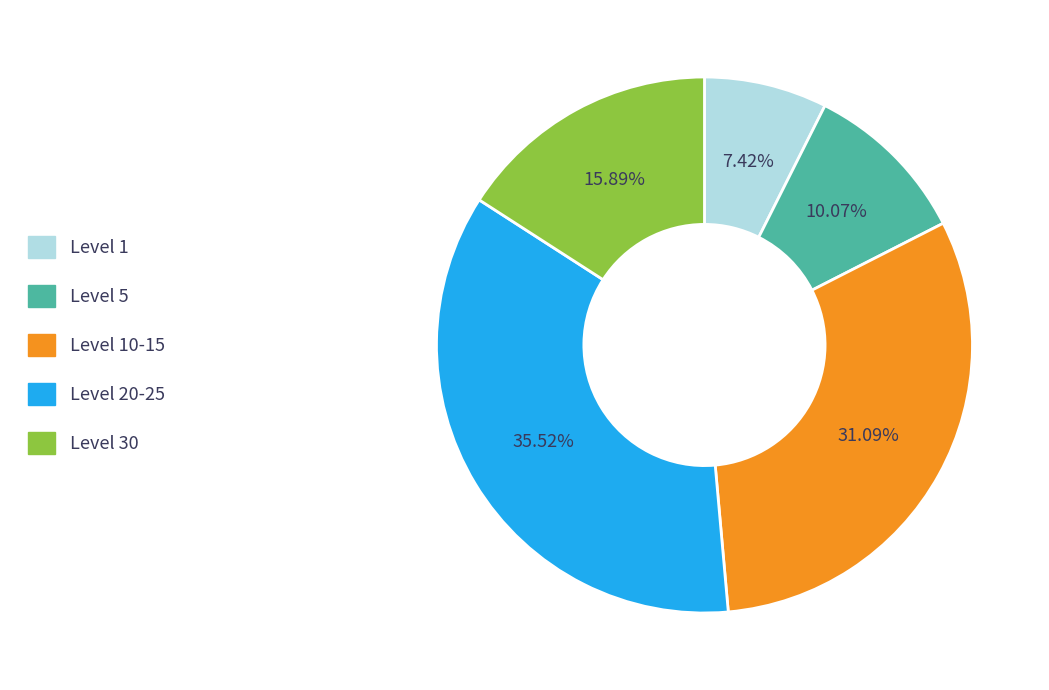

Is there a majority slice in this chart?

No